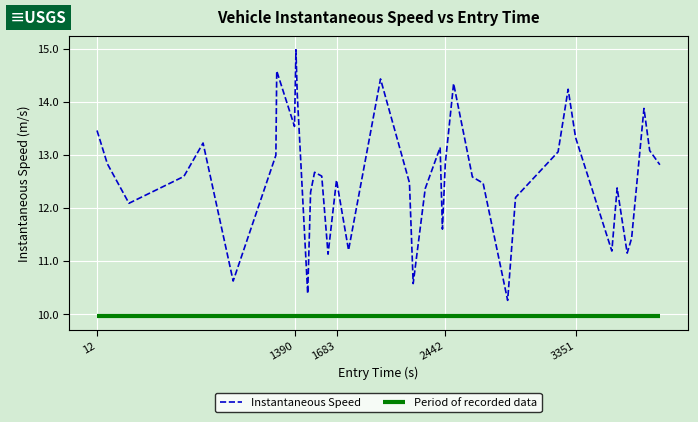

True or false: there are more than 2 points higher than both neighbors.

True